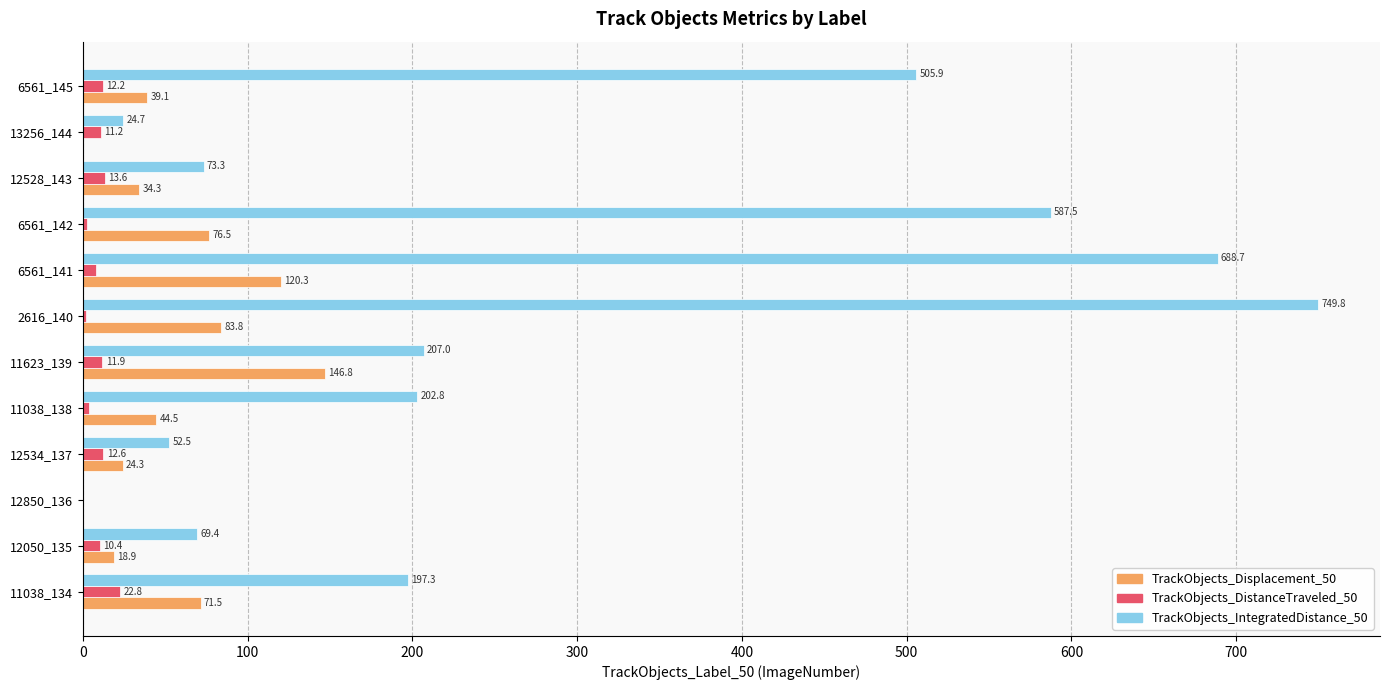

What is the sum of the TrackObjects_Displacement_50 values at 12850_136 and 12528_143?

34.3